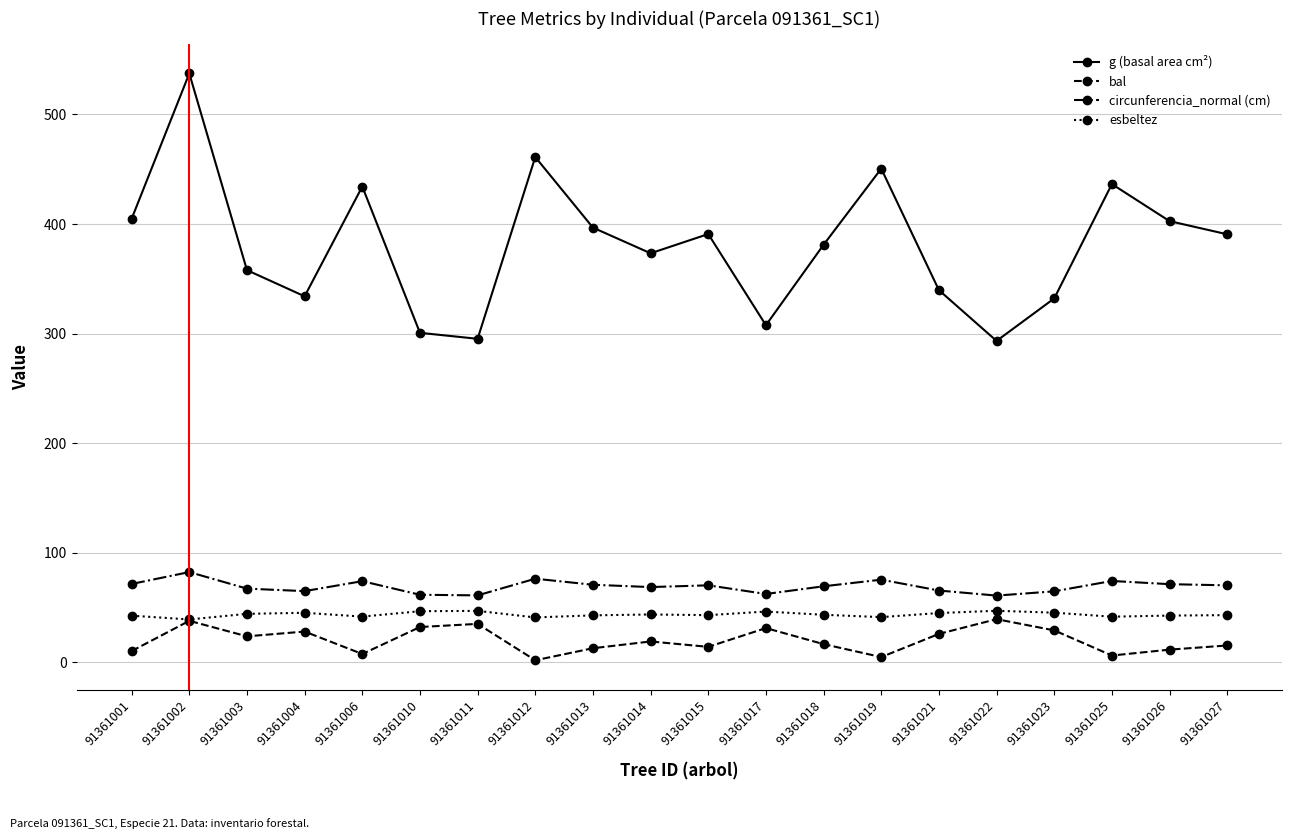

What is the minimum value shown in the chart?

1.6